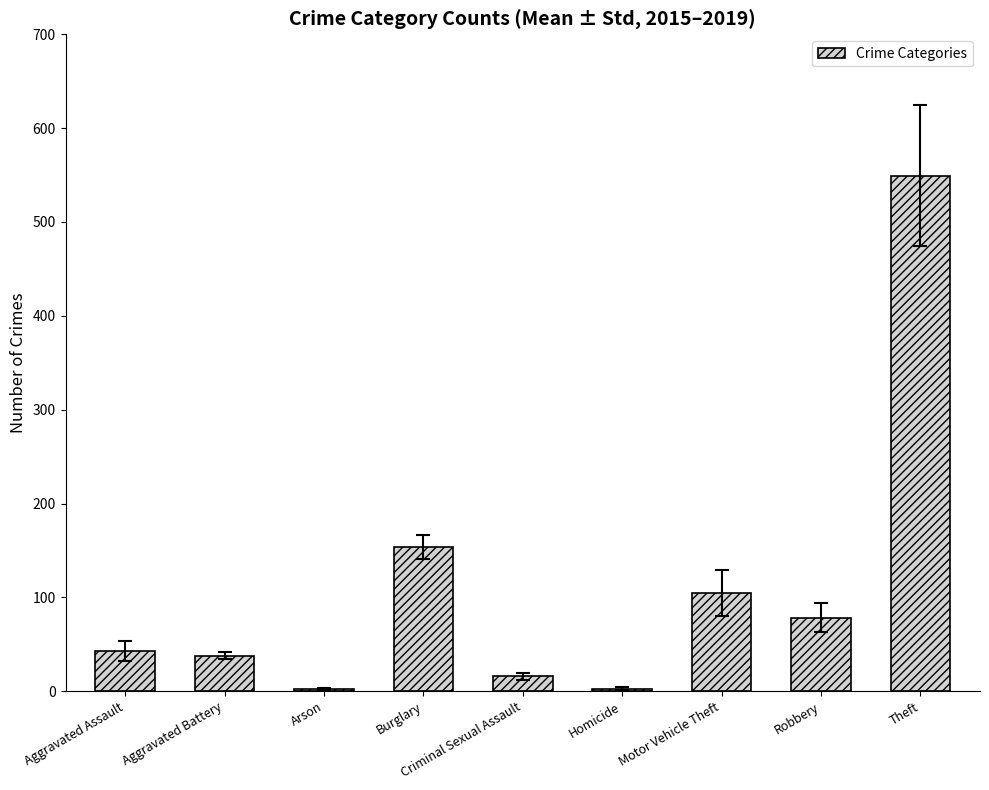

What is the label of the 4th bar from the right?

Homicide